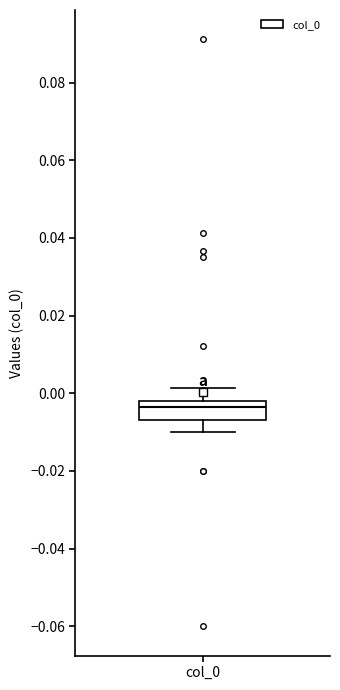

Transcribe this box plot: give where the median line is, the range the box spans, and where the two whiskers end, as read against the y-axis. The values are not printed on the chart, so give them approximately, as read against the axis.

median -0.004, box -0.006 to -0.002, whiskers -0.010 to 0.002